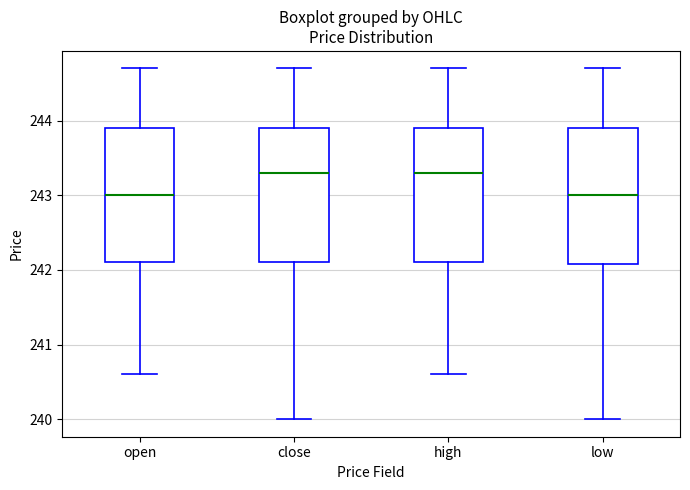

Reading left to right, transcribe this box plot: for each box, give where its median line is, the range the box spans, and where its two whiskers end, as read against the y-axis. The values are not printed on the chart, so give them approximately, as read against the axis.

open: median 243.0, box 242.1 to 243.9, whiskers 240.6 to 244.7
close: median 243.3, box 242.1 to 243.9, whiskers 240.0 to 244.7
high: median 243.3, box 242.1 to 243.9, whiskers 240.6 to 244.7
low: median 243.0, box 242.1 to 243.9, whiskers 240.0 to 244.7